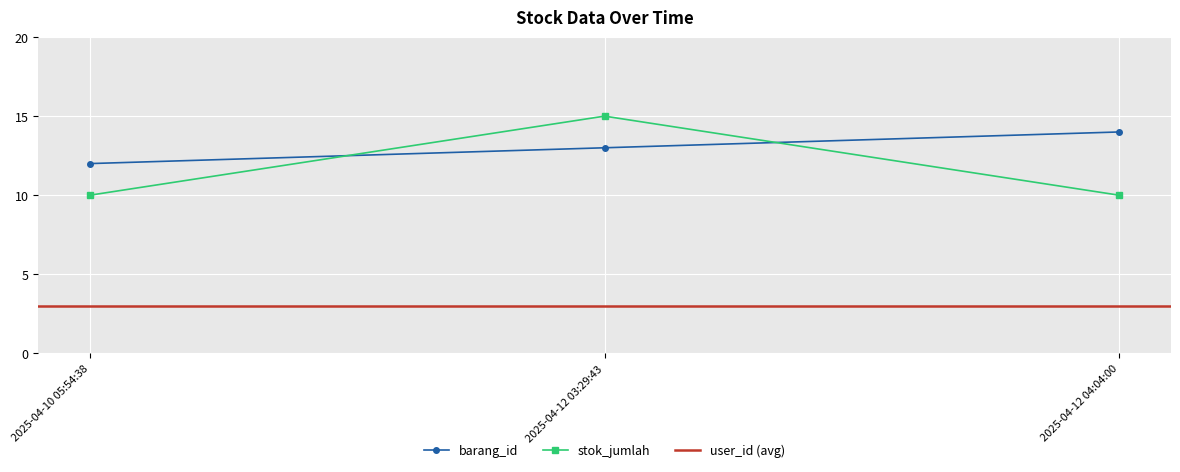

List the labels in order of stok_jumlah value, smallest first.

2025-04-10 05:54:38, 2025-04-12 04:04:00, 2025-04-12 03:29:43